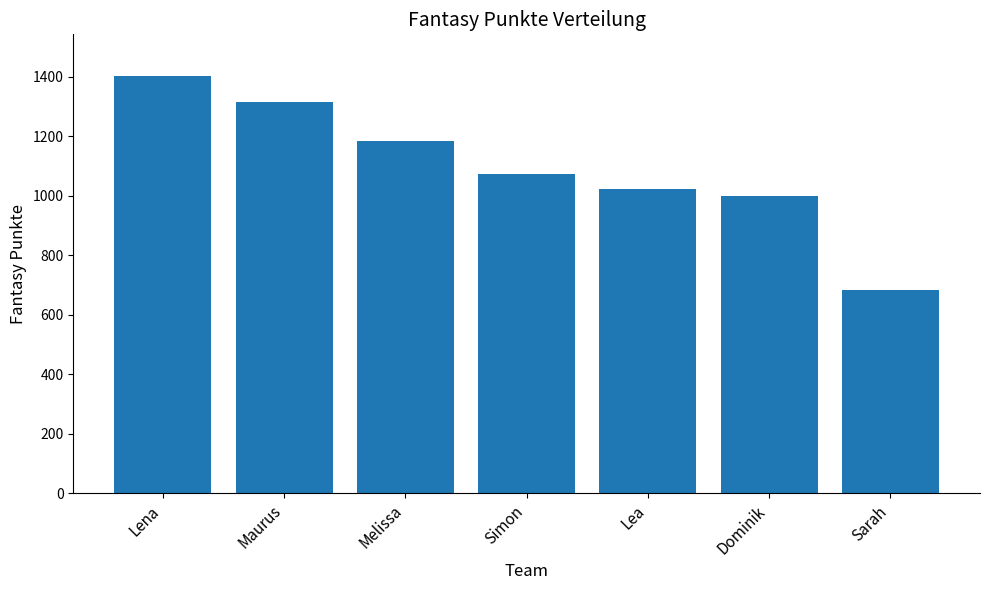

Reading left to right, what are all the values shown in this chart?

Lena=1402	Maurus=1314	Melissa=1185	Simon=1073	Lea=1023	Dominik=999	Sarah=684